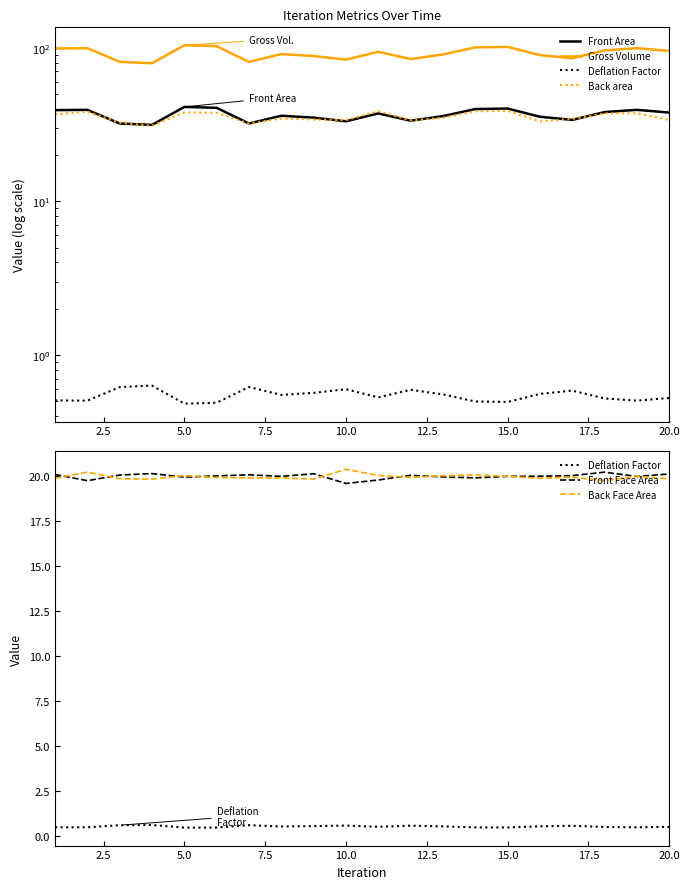

Which series has the largest total across all categories?

Gross Volume